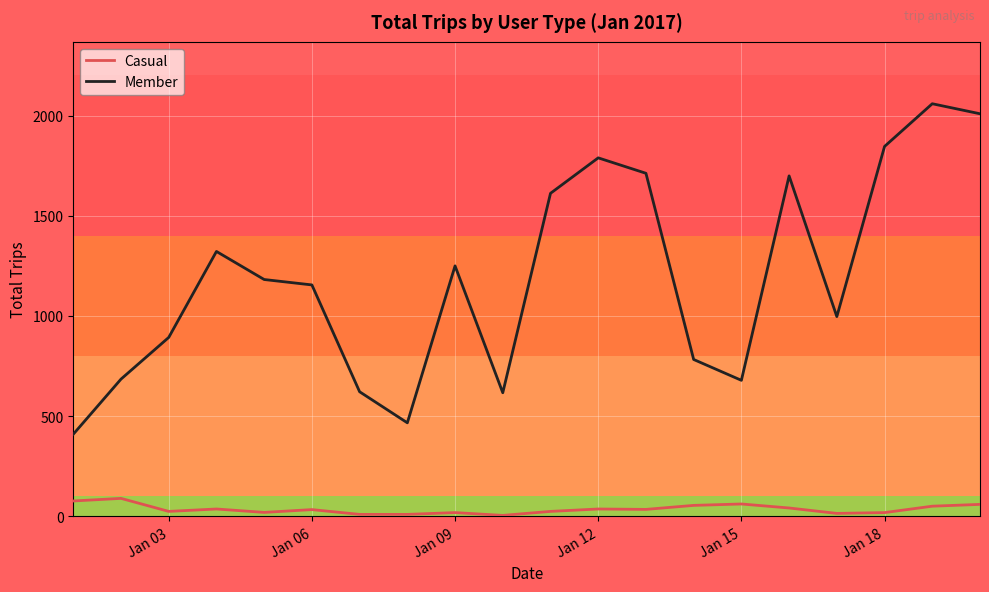

What is the maximum value for Casual?

90